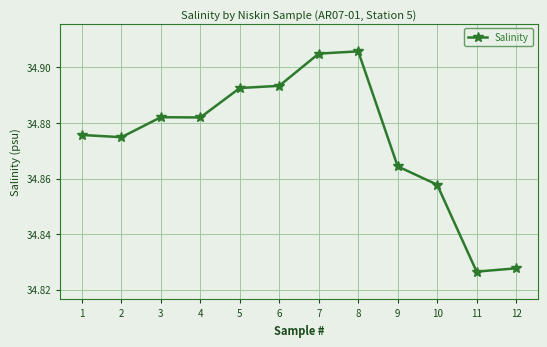

What is the difference between the maximum and minimum values?

0.1